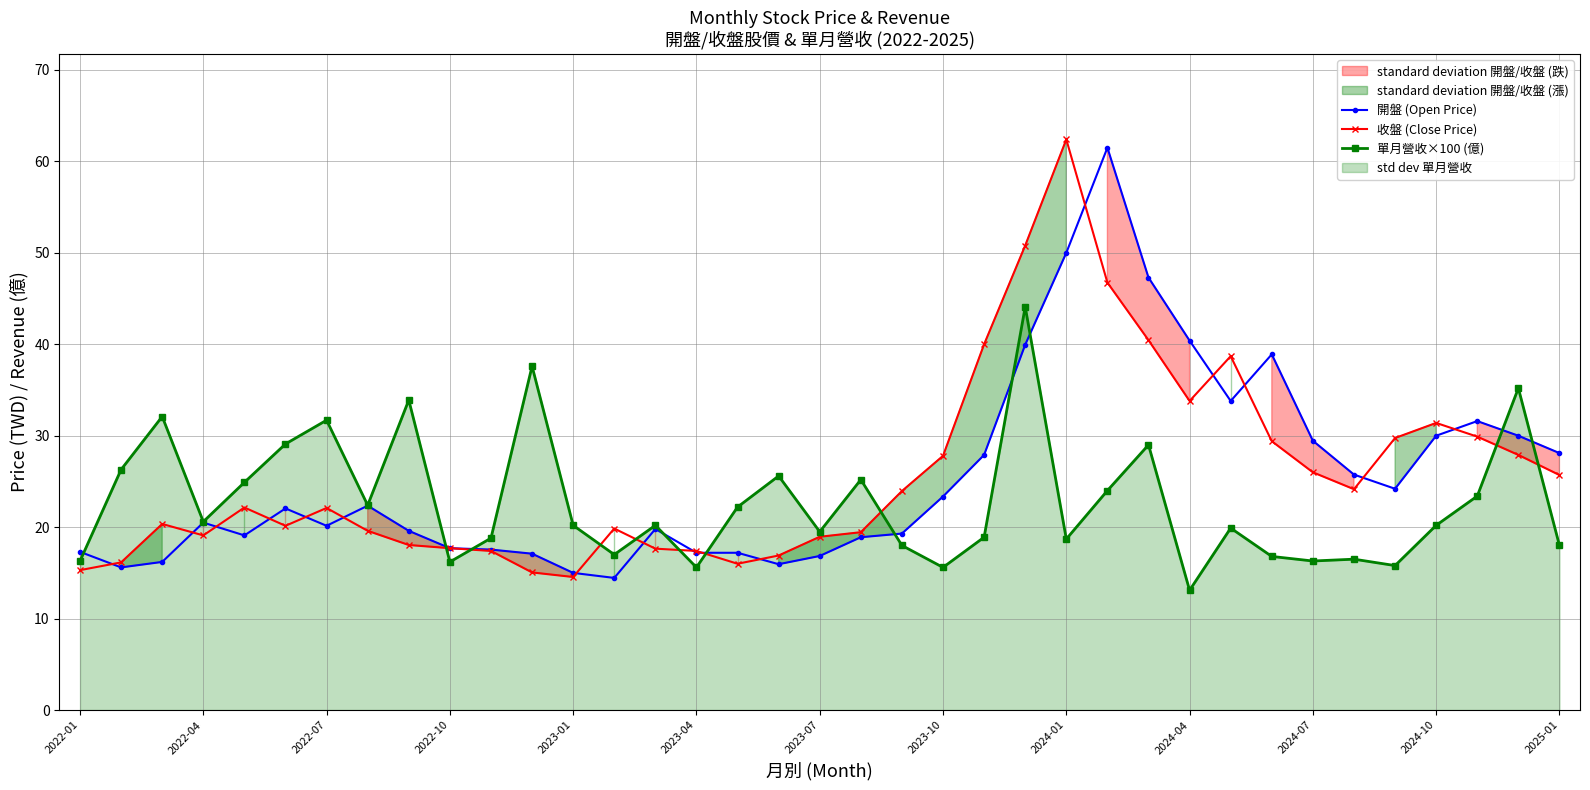

True or false: 收盤 (Close Price) has more than 2 points higher than both neighbors.

True